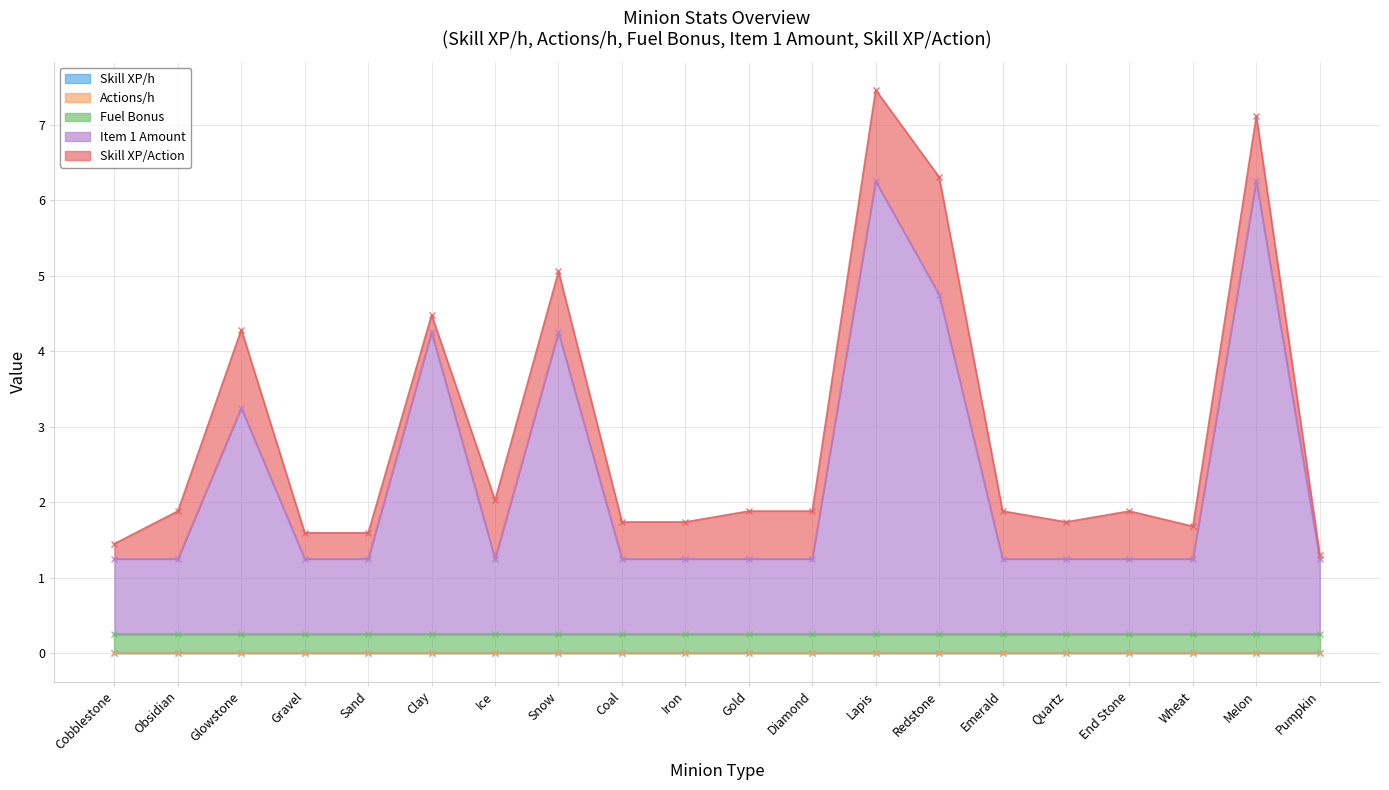

Between End Stone and Ice, which is larger?

End Stone